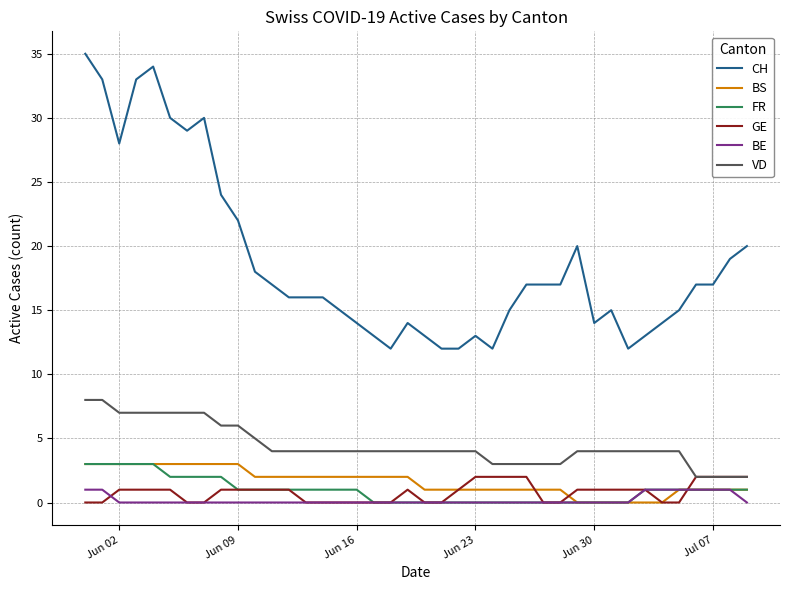

What is the highest value of the CH series?

35